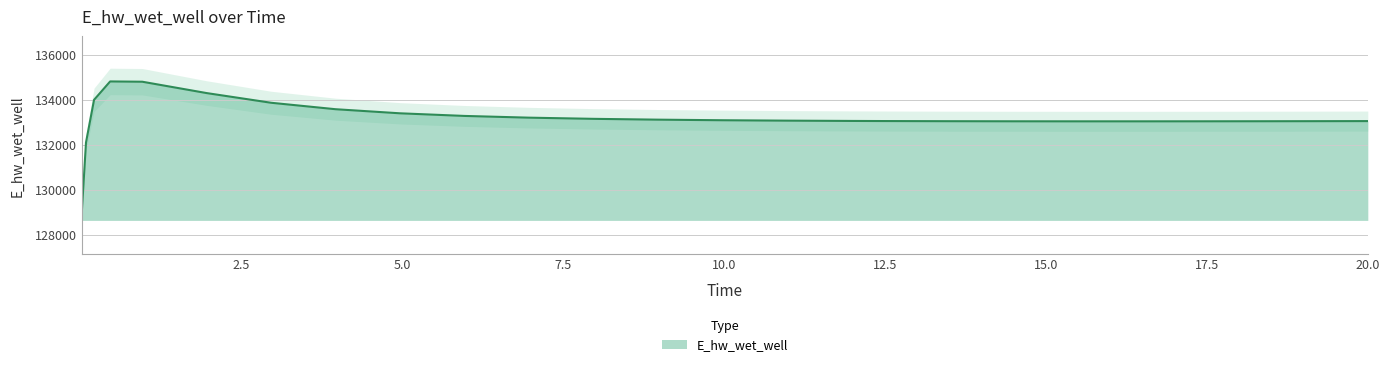

What is the label of the 10th point from the left?

5.96875